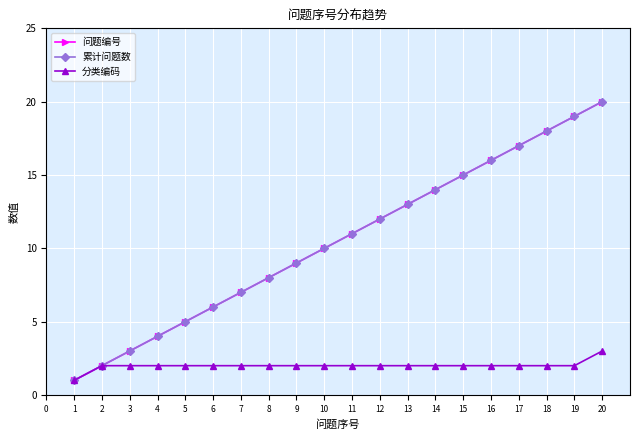

Is this an area chart (filled region under the line)?

No